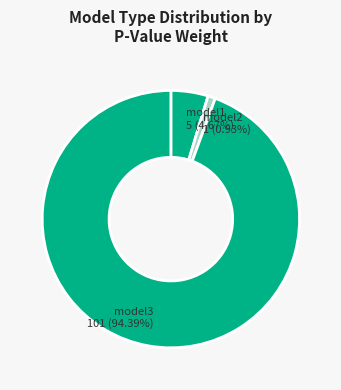

How many segments does this pie chart have?

3